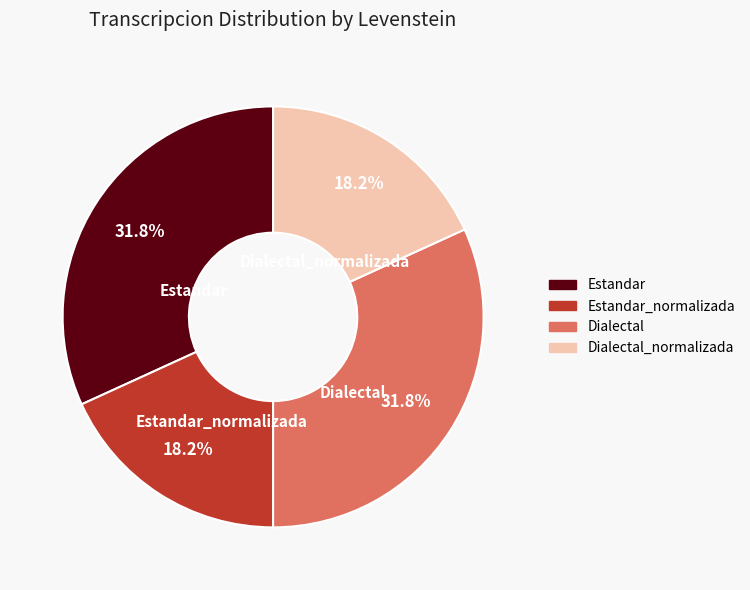

Is there a majority slice in this chart?

No